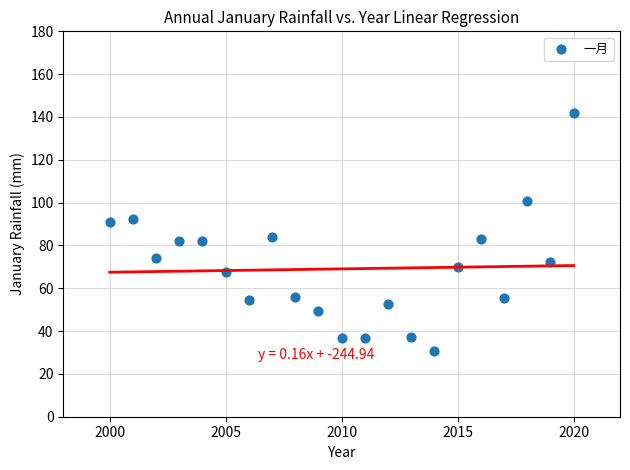

What is the range of X values (max minus min)?

20.0